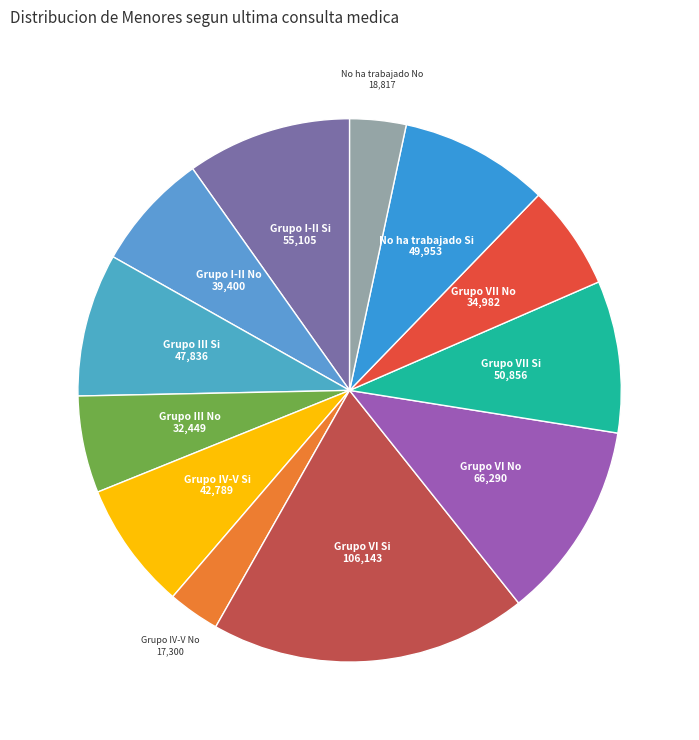

Is there any slice that represents more than half of the pie?

No